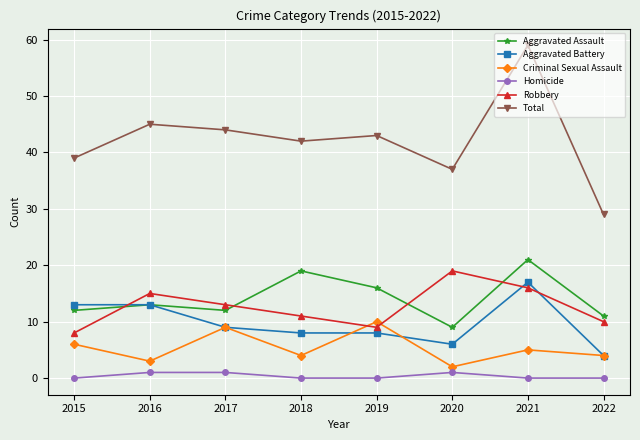

What are all the series names shown in the legend?

Aggravated Assault, Aggravated Battery, Criminal Sexual Assault, Homicide, Robbery, Total